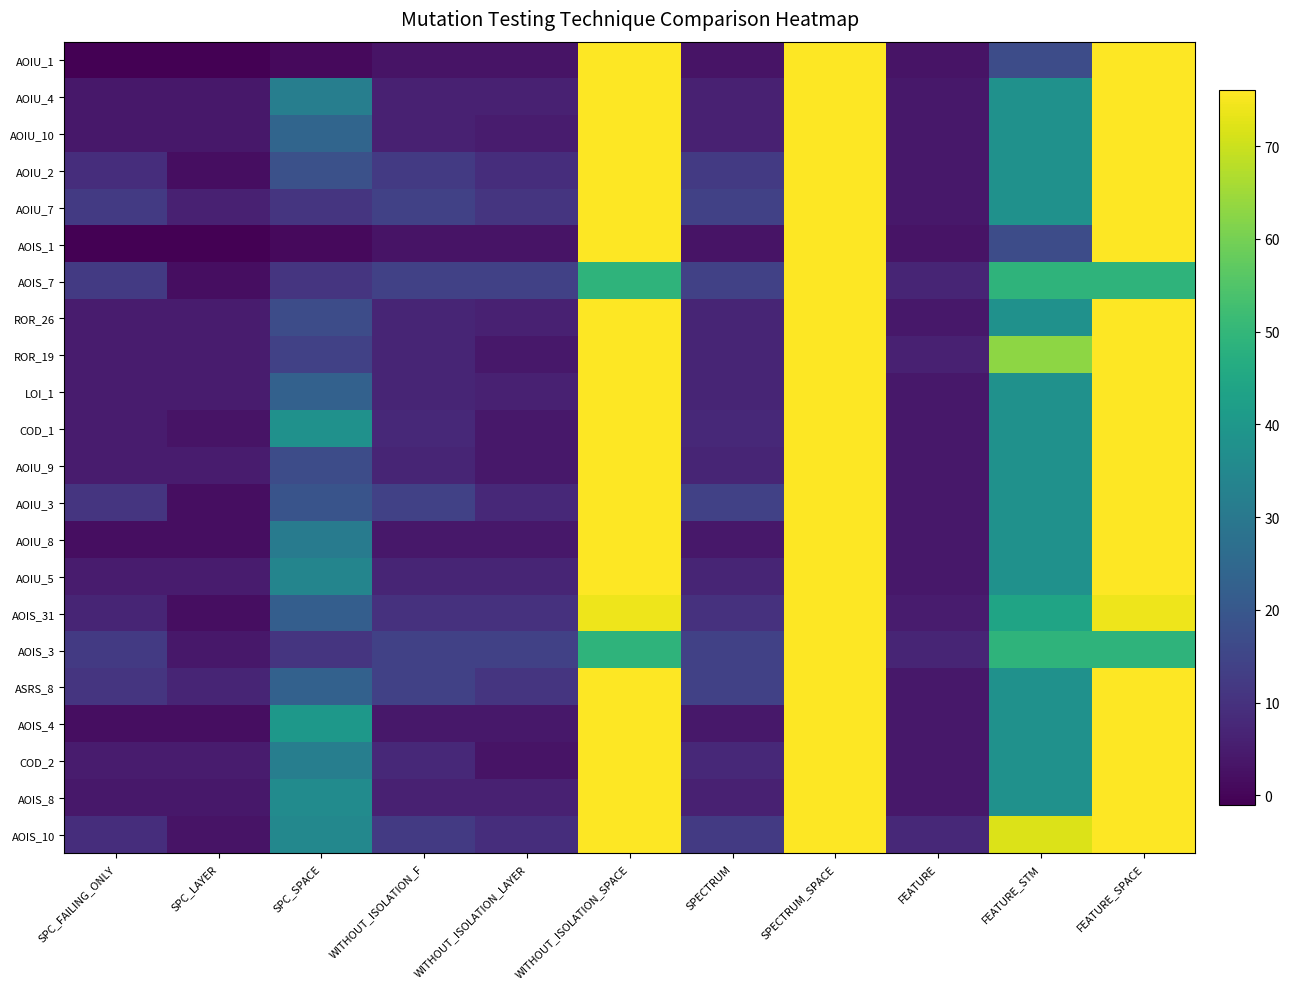

How many series are shown in this chart?

22